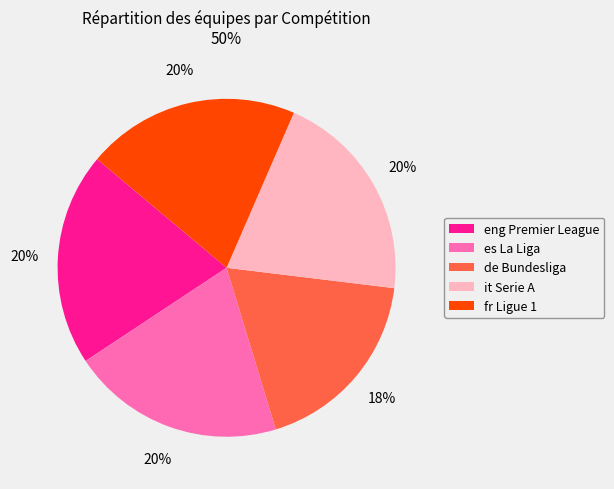

Which category has the smallest portion of the pie?

de Bundesliga